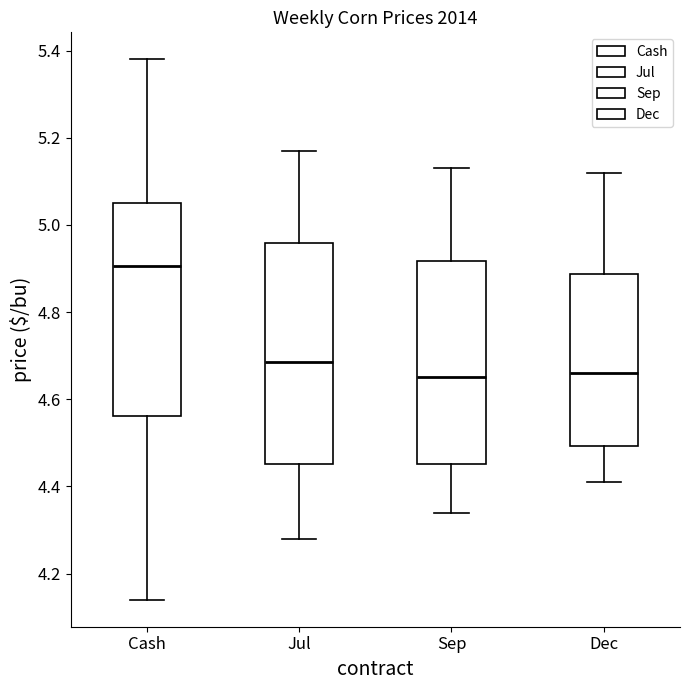

Where is the lower edge of the box for Sep on the y-axis? The values are not printed on the chart, so give them approximately, as read against the axis.

4.46